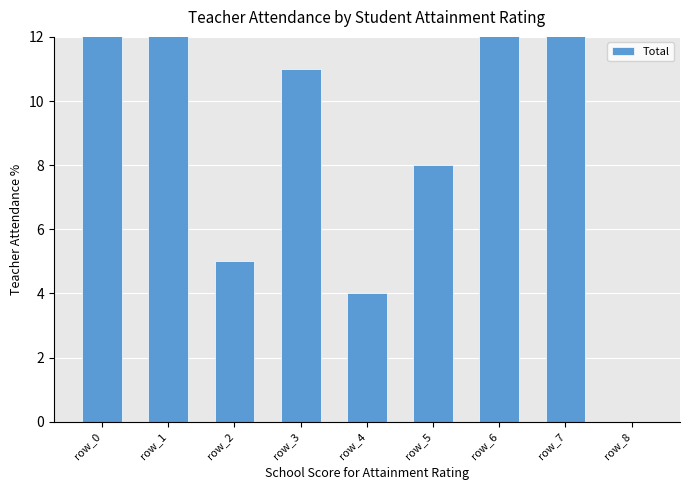

At which label is the value closest to 12?

row_3